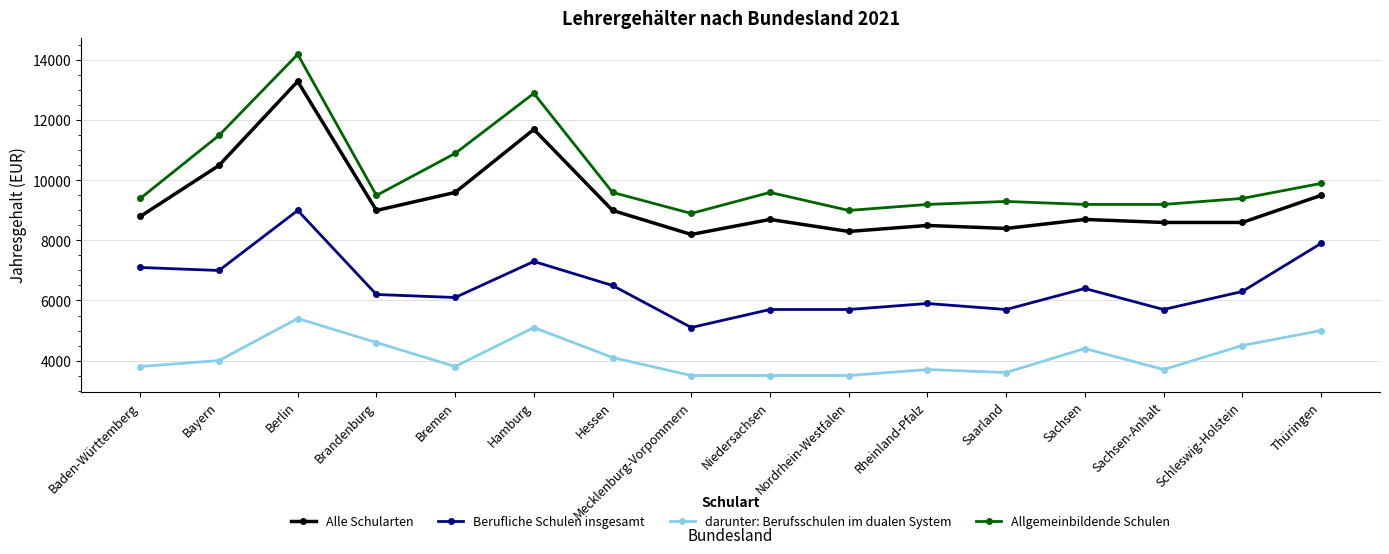

What are all the series names shown in the legend?

Alle Schularten, Berufliche Schulen insgesamt, darunter: Berufsschulen im dualen System, Allgemeinbildende Schulen